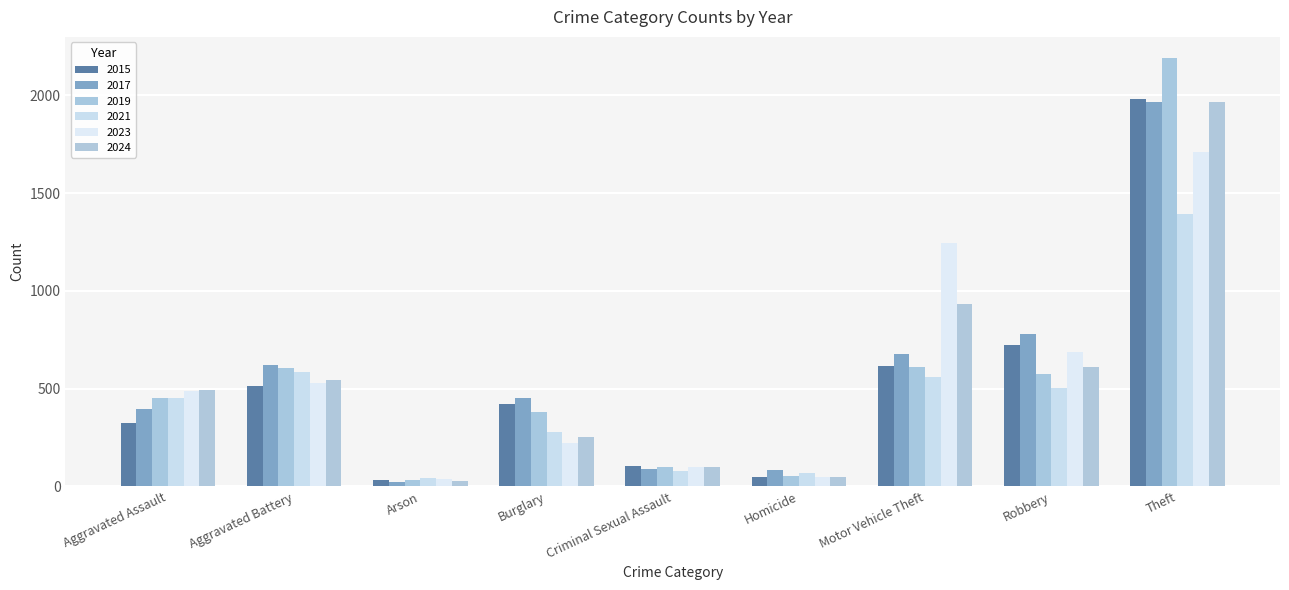

What is the sum of the 2021 values at Theft and Criminal Sexual Assault?

1473